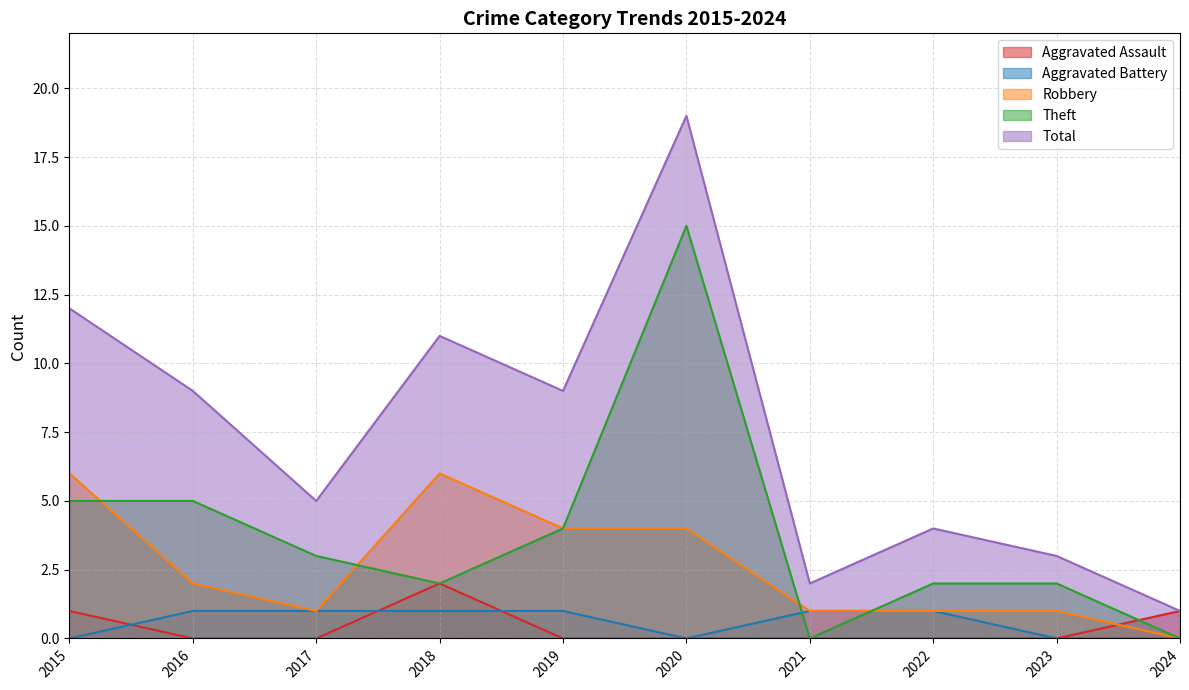

Where is Total nearest to the value 10?

2016